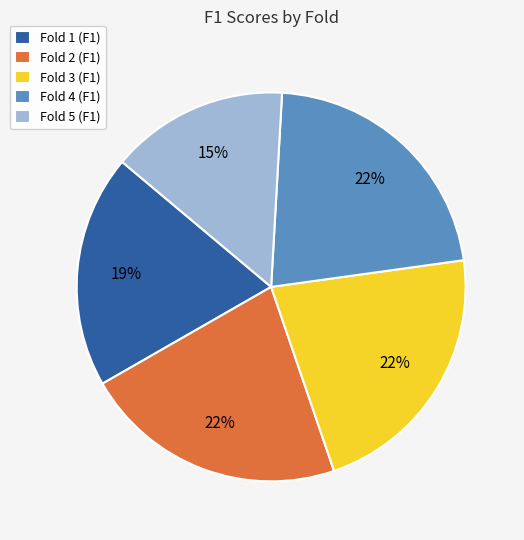

Does Fold 4 account for over 50% of the chart?

No